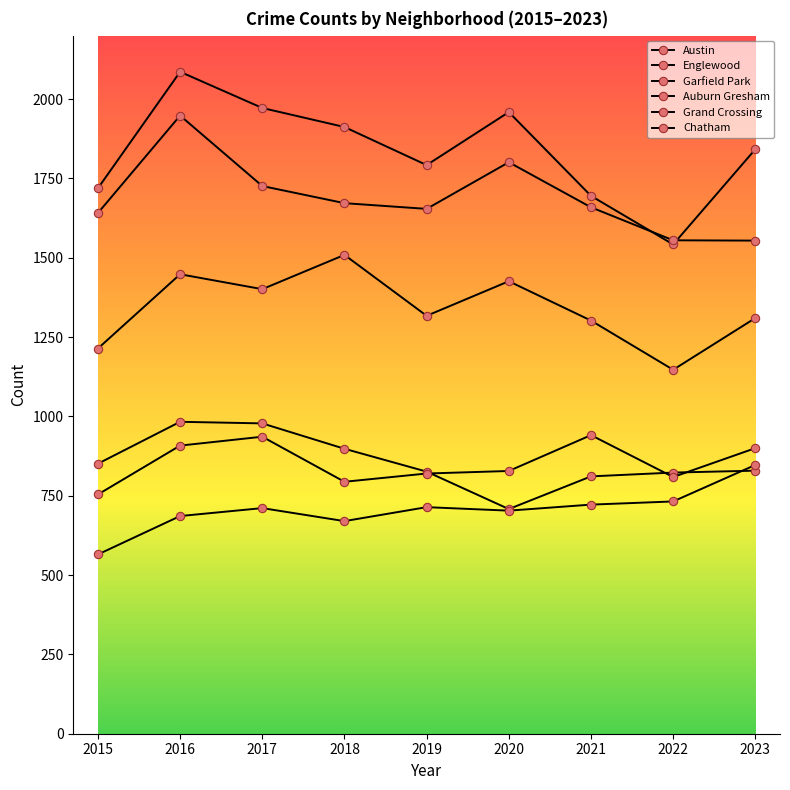

How many series are shown in this chart?

6